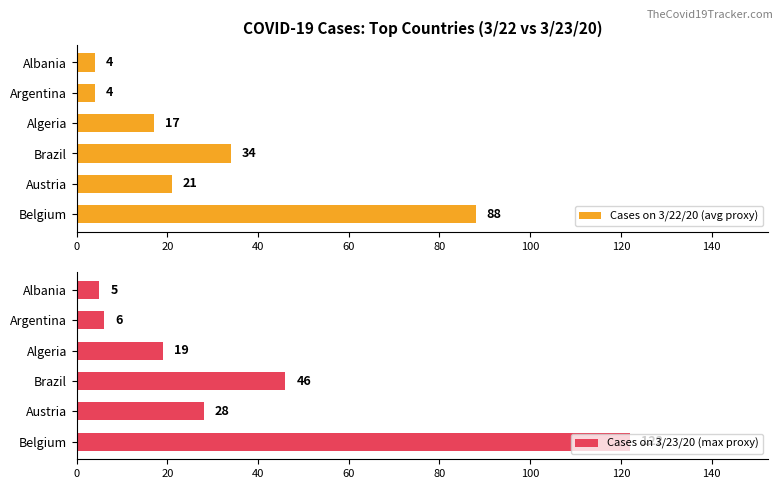

What is the greatest value displayed?

122